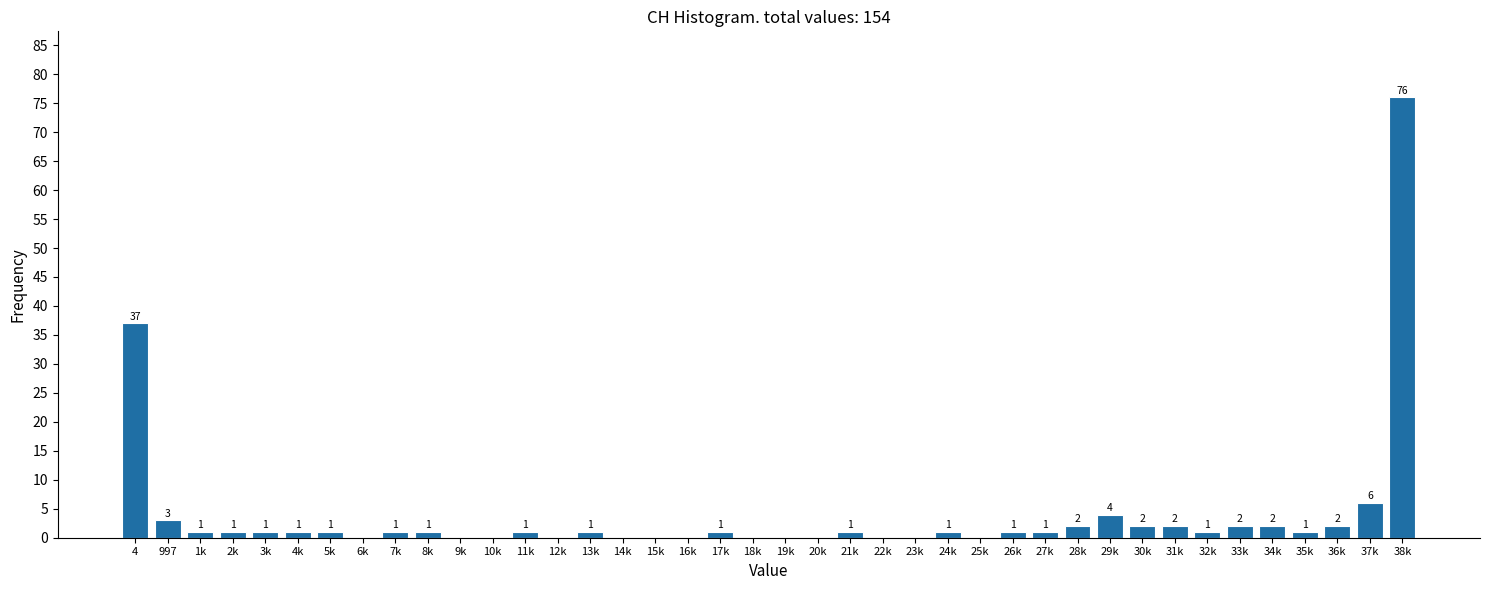

Reading left to right, extract all data points from this chart.

4=37	997=3	1k=1	2k=1	3k=1	4k=1	5k=1	6k=0	7k=1	8k=1	9k=0	10k=0	11k=1	12k=0	13k=1	14k=0	15k=0	16k=0	17k=1	18k=0	19k=0	20k=0	21k=1	22k=0	23k=0	24k=1	25k=0	26k=1	27k=1	28k=2	29k=4	30k=2	31k=2	32k=1	33k=2	34k=2	35k=1	36k=2	37k=6	38k=76